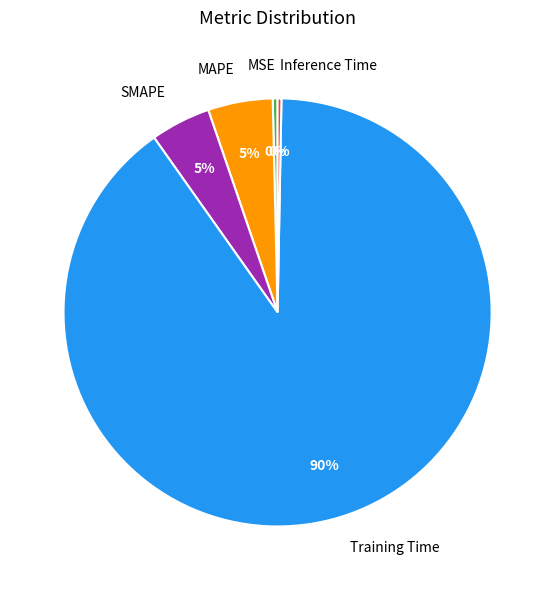

What is the largest slice in the pie chart?

Training Time